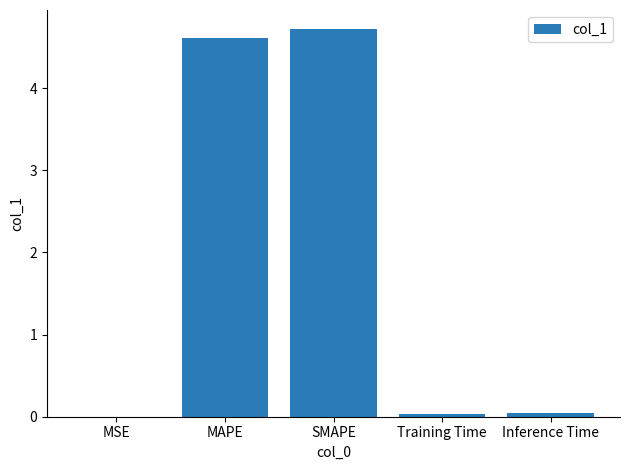

Which category has the highest value across all series?

SMAPE